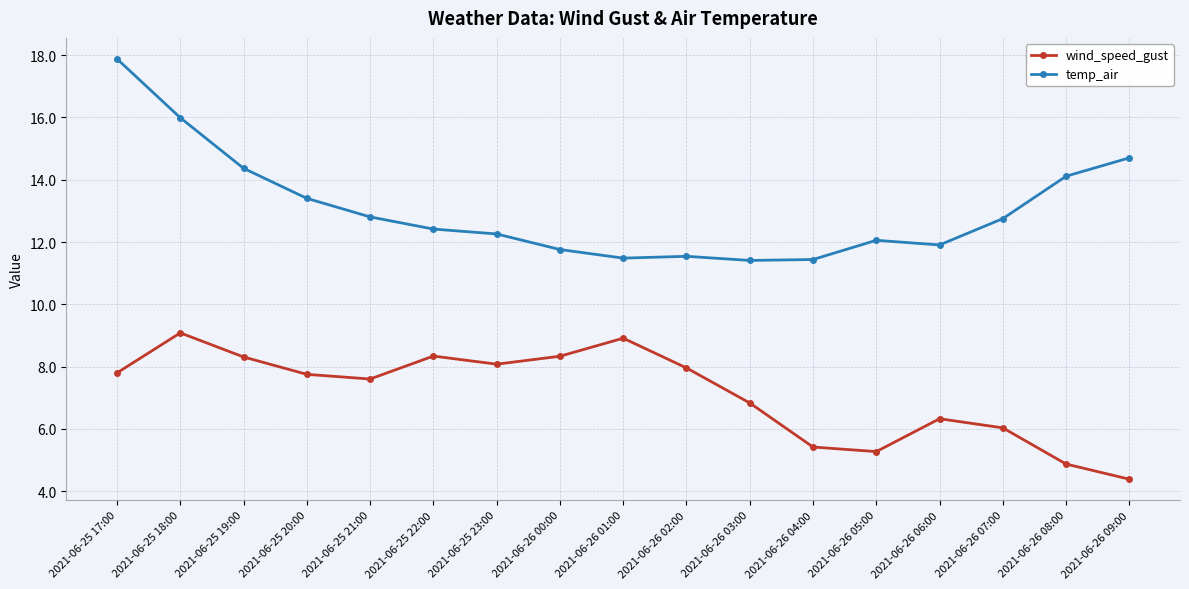

What is the difference between the highest and lowest values at 2021-06-25 19:00?

6.1